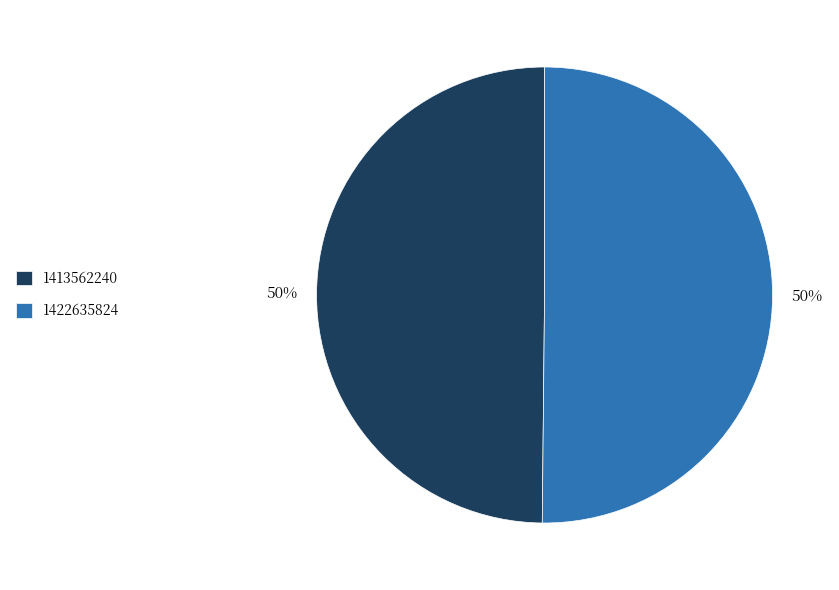

To the nearest percent, what percentage of the pie is 1413562240?

50%